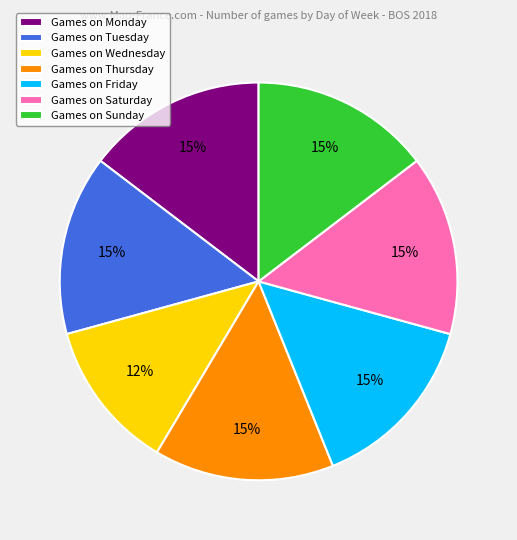

Is there any slice that represents more than half of the pie?

No